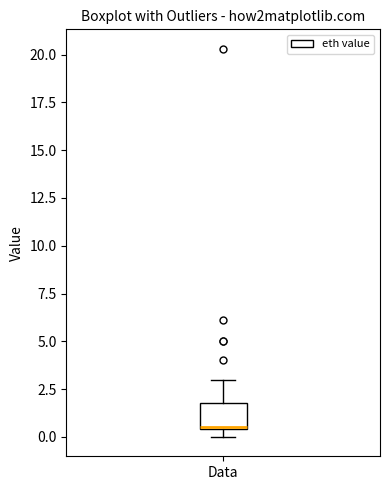

Read this box plot against the y-axis: the position of the median line, the range covered by the box, and the ends of both whiskers. The values are not printed on the chart, so give them approximately, as read against the axis.

median 0.5, box 0.5 to 2.0, whiskers 0.0 to 3.0